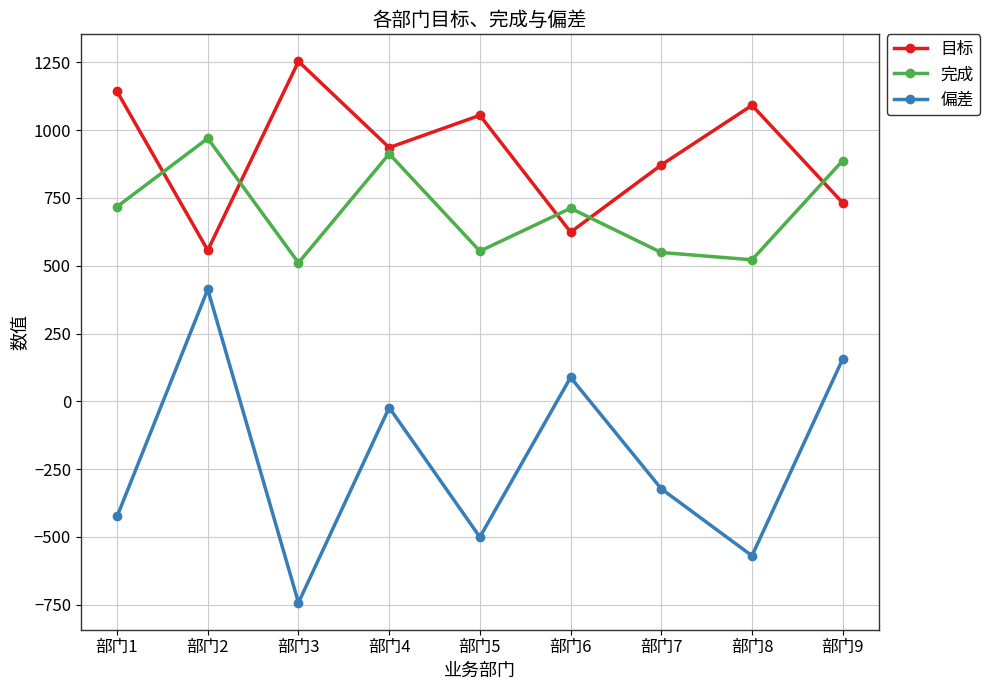

How many interior local peaks does the 完成 series have?

3